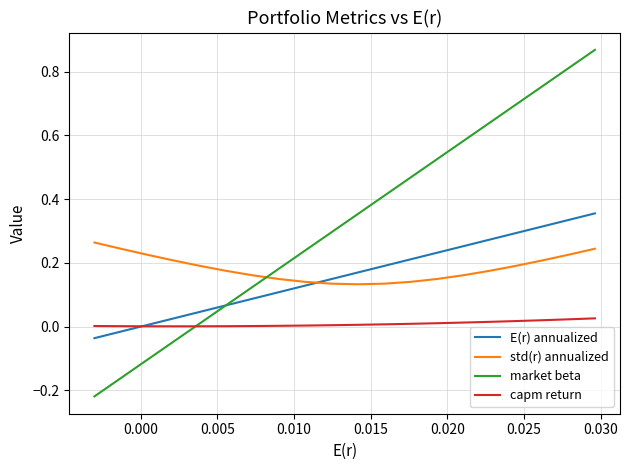

Rank the series by their maximum value, from highest to lowest.

market beta, E(r) annualized, std(r) annualized, capm return